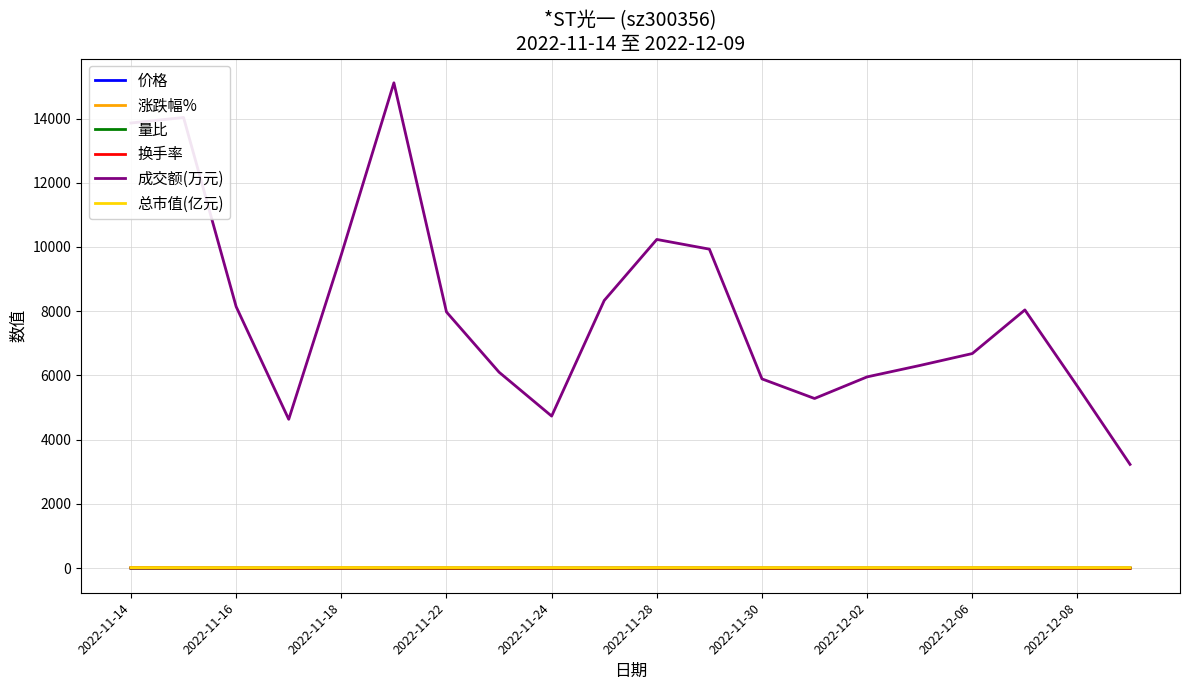

In 量比, how many points are lower than both neighbors (excluding endpoints)?

3